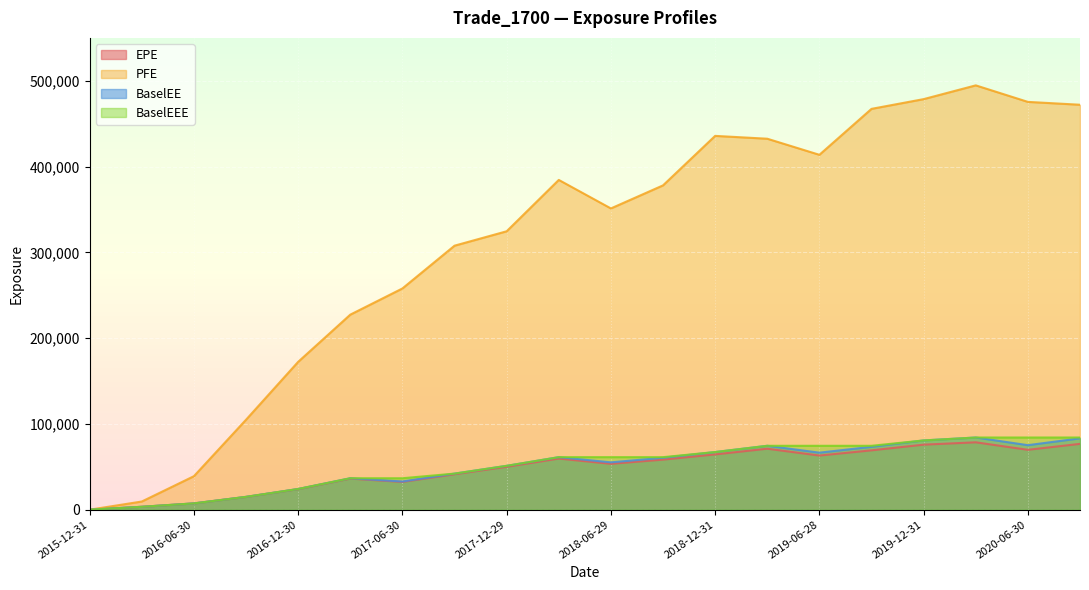

What is the difference between the maximum and second lowest values in the BaselEE series?

80756.9